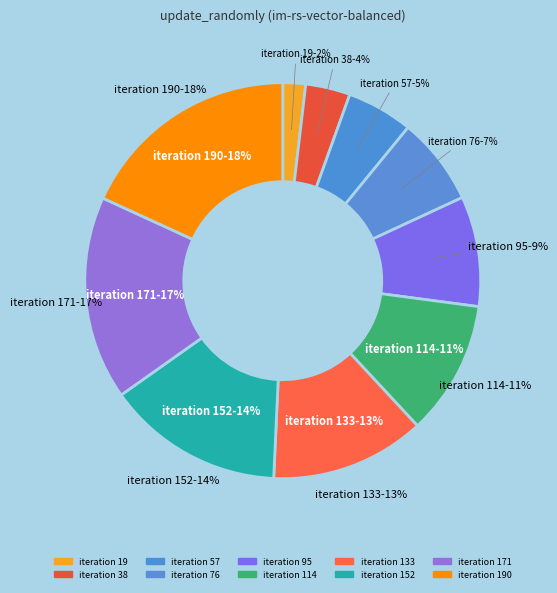

To the nearest percent, what is the difference between the largest and smallest slice percentages?

16%